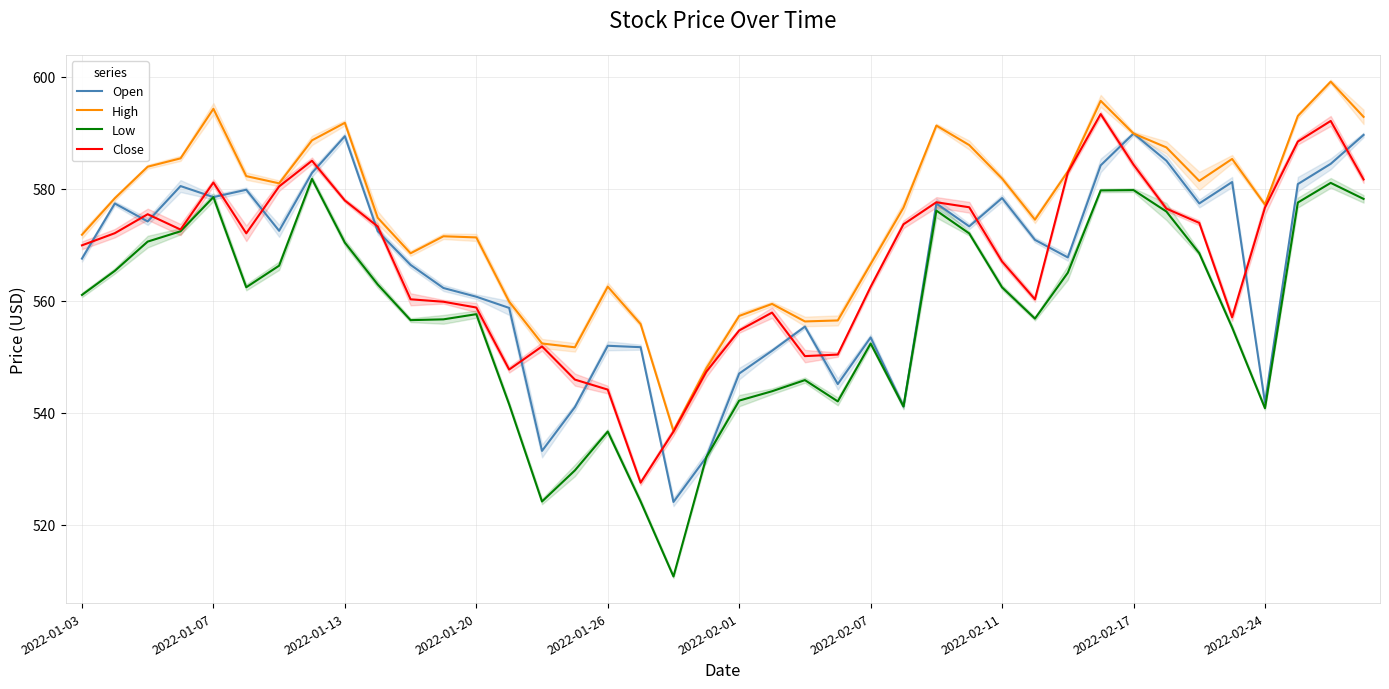

How many lines are shown in the chart?

4